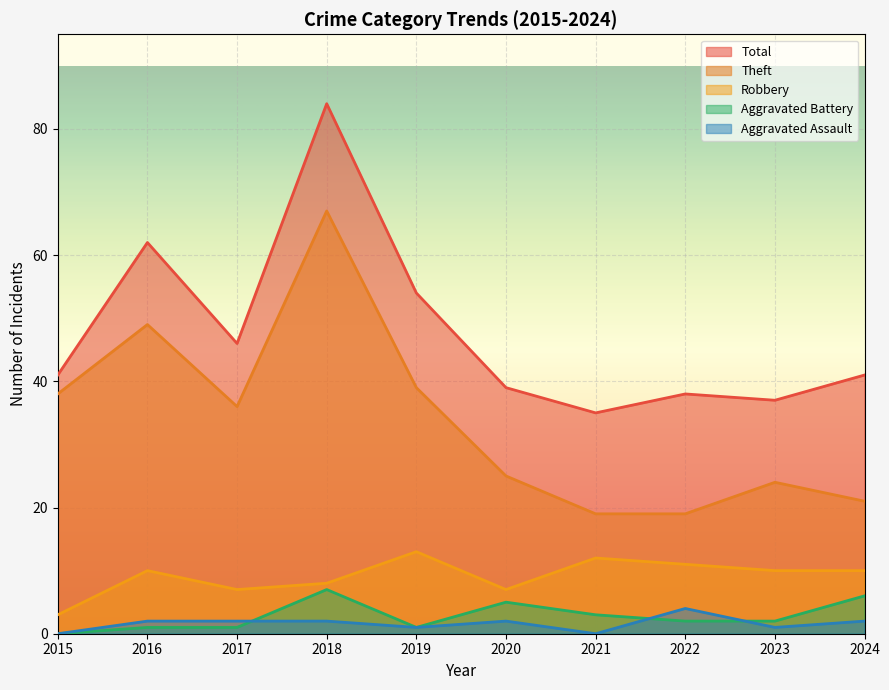

Which series has the largest range (max minus min)?

Total